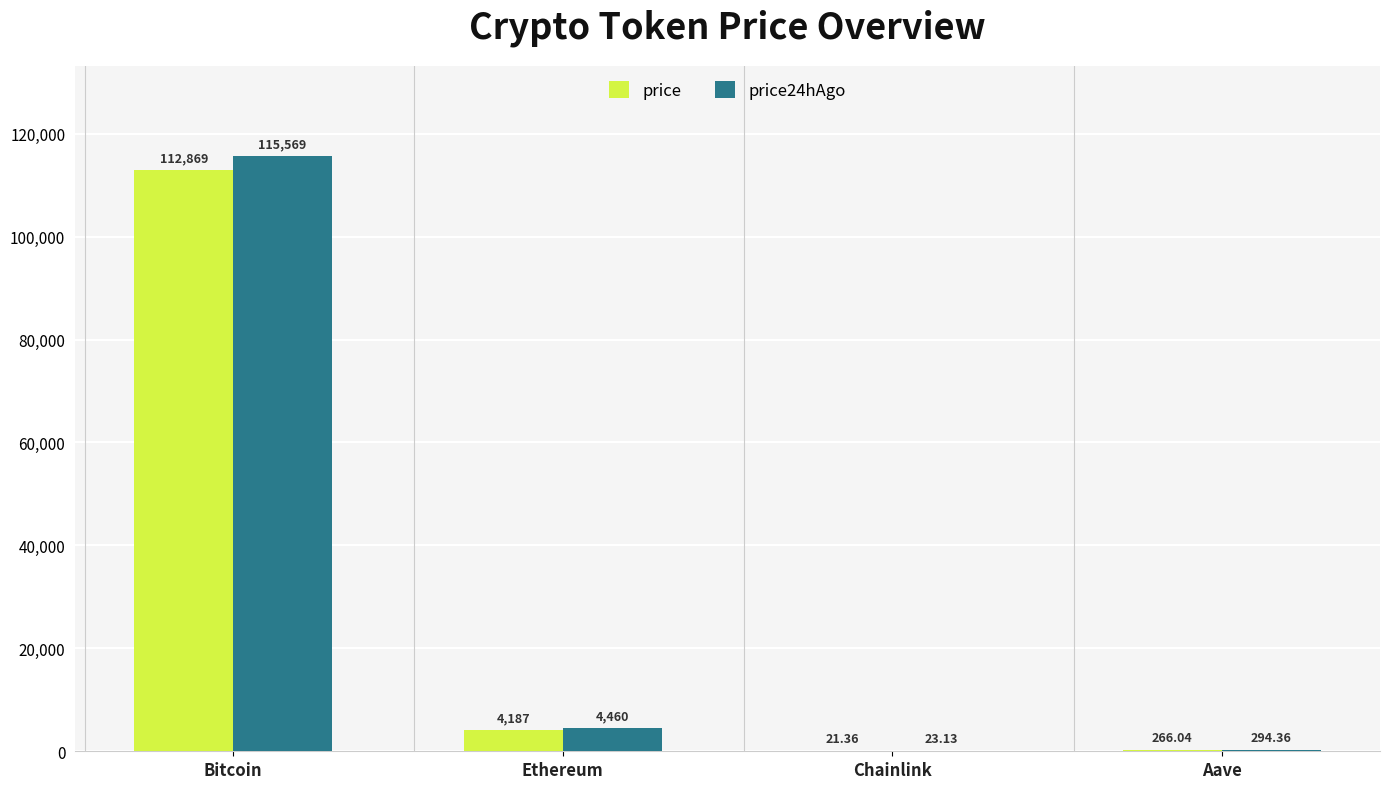

Which series changed the most between Bitcoin and Aave?

price24hAgo